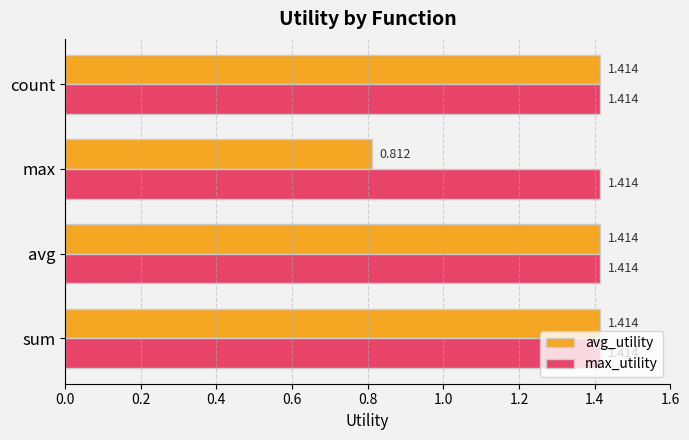

Which series changed the most between avg and max?

avg_utility